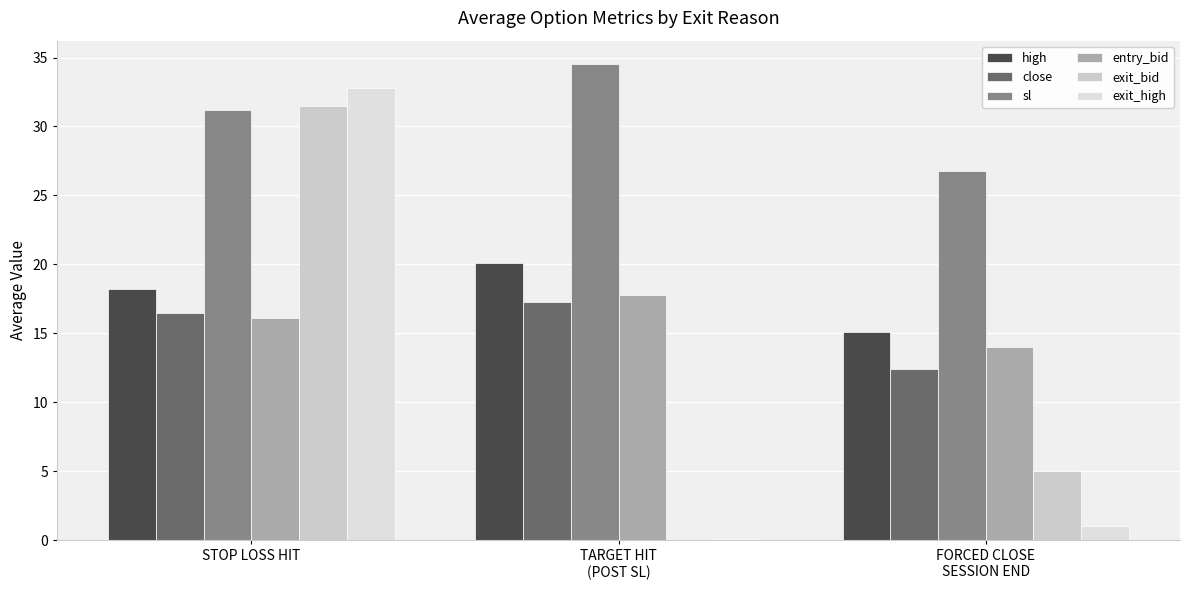

What is the difference between the maximum and minimum values in the high series?

5.0